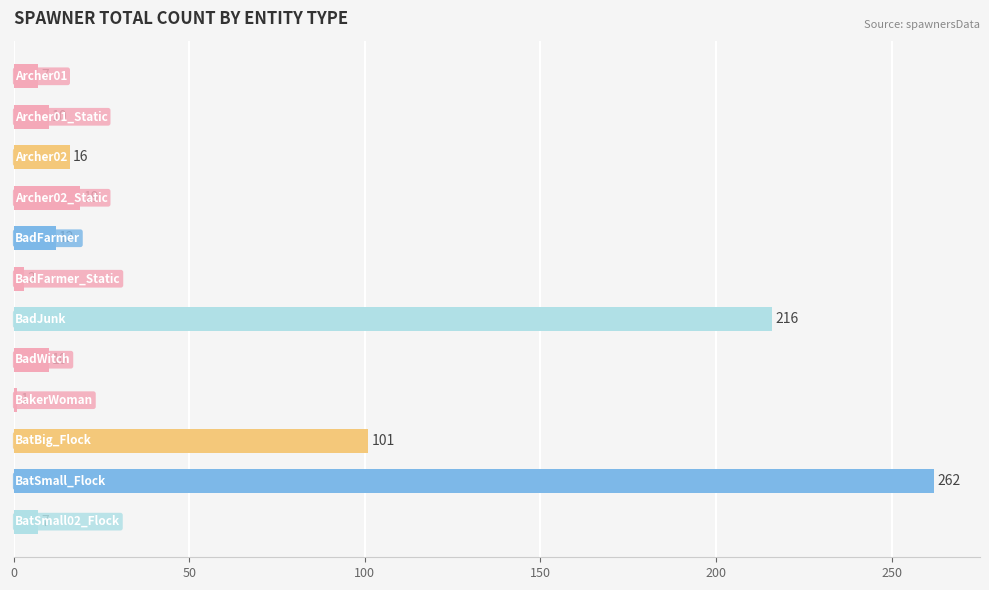

What is the difference between the maximum and second lowest values?

259